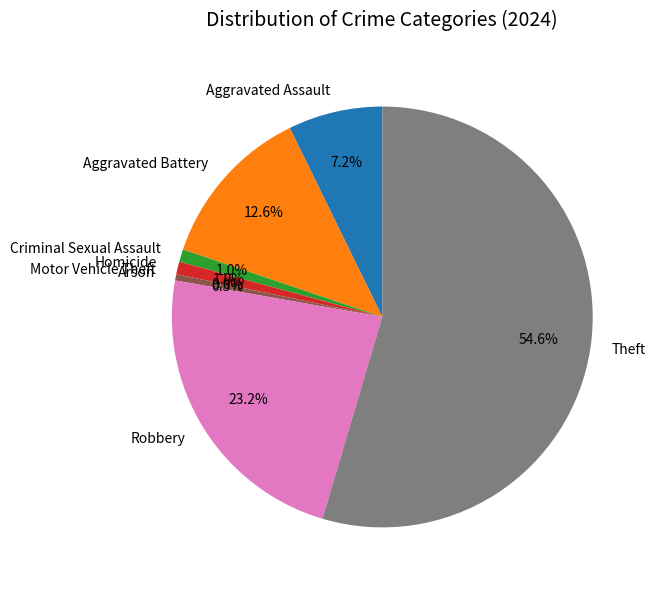

Between Arson and Homicide, which is larger?

Homicide